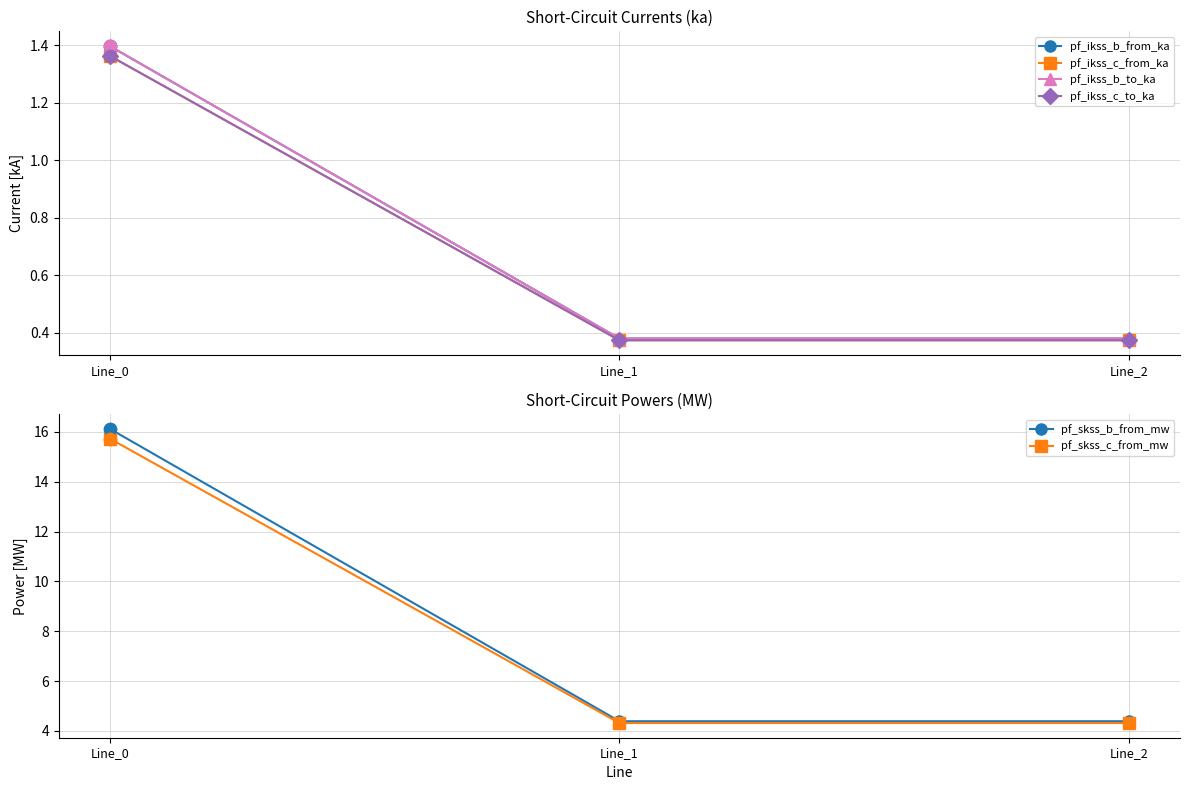

Which series reaches the minimum Y coordinate?

pf_ikss_c_from_ka